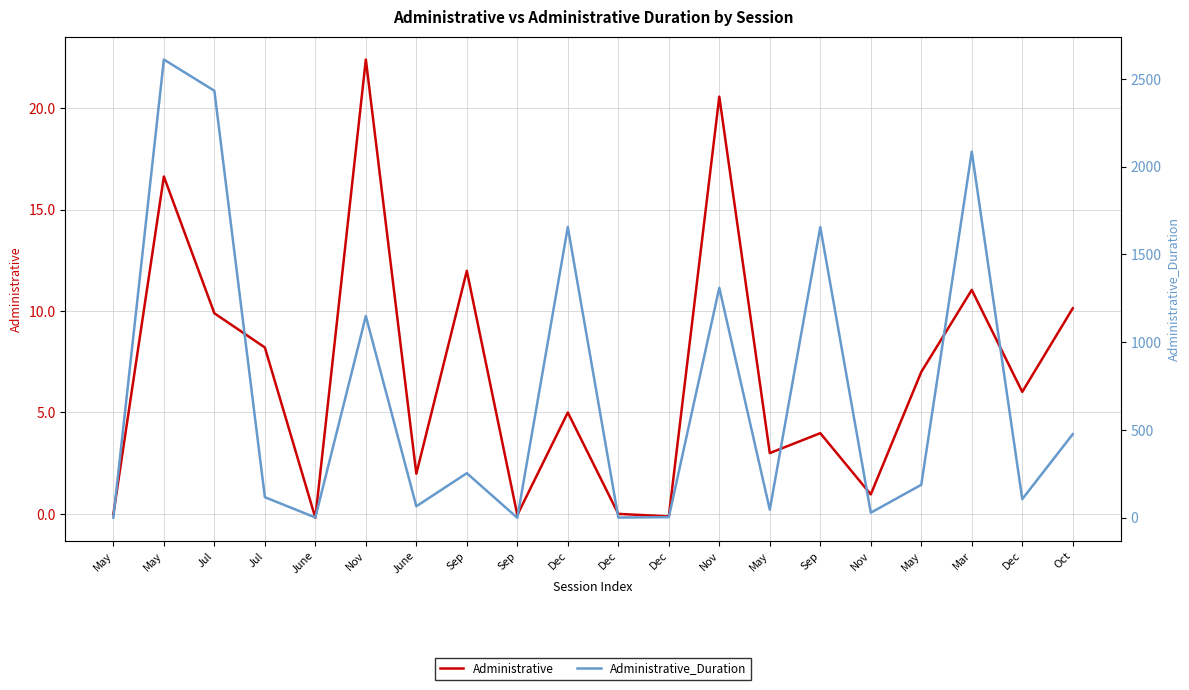

Where do Administrative and Administrative_Duration first cross each other?

Sep and Sep